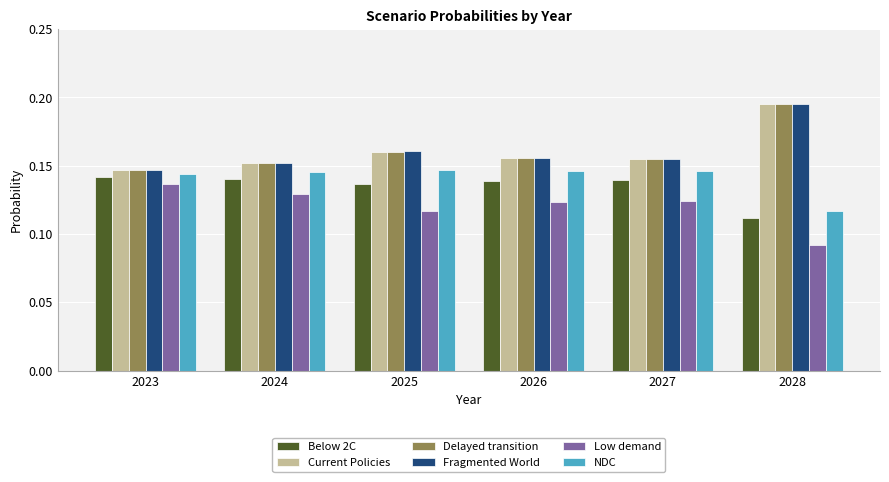

How many Low demand values are between 0 and 1?

6